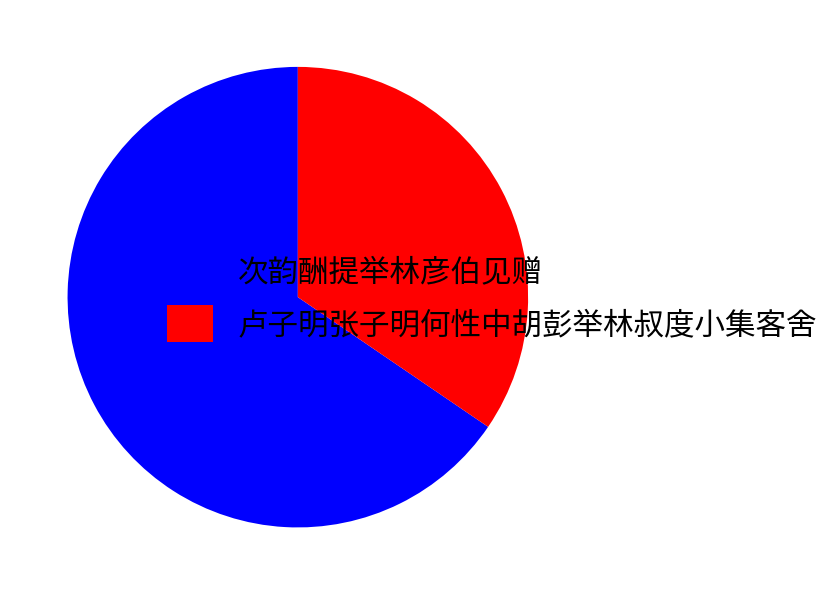

Which has a higher value, 卢子明张子明何性中胡彭举林叔度小集客舍 or 次韵酬提举林彦伯见赠?

次韵酬提举林彦伯见赠